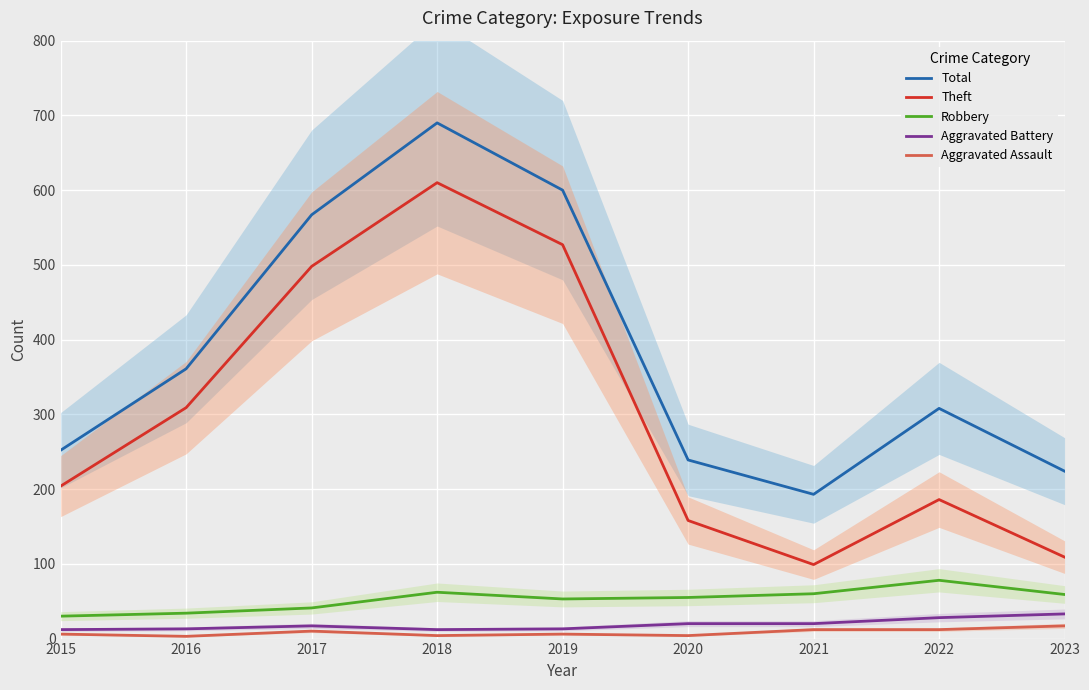

Which series changed the most between 2020 and 2021?

Theft